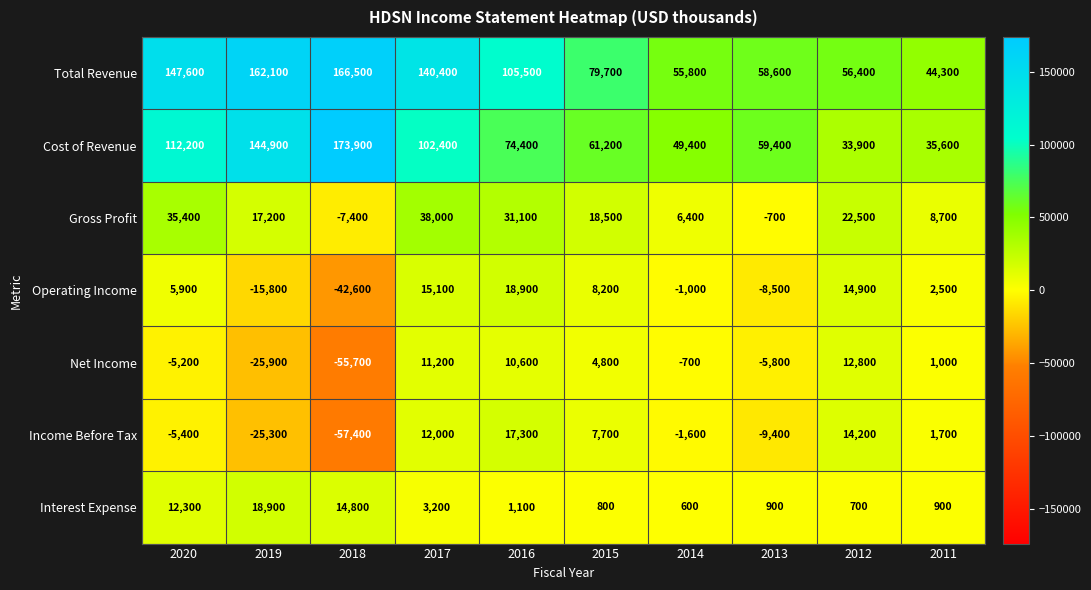

At which category is the sum across all series the highest?

2017